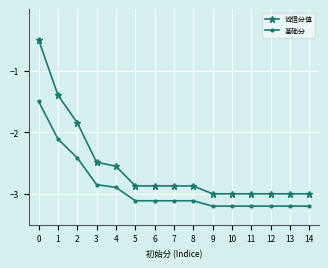

What is the minimum value for 基础分?

-3.2